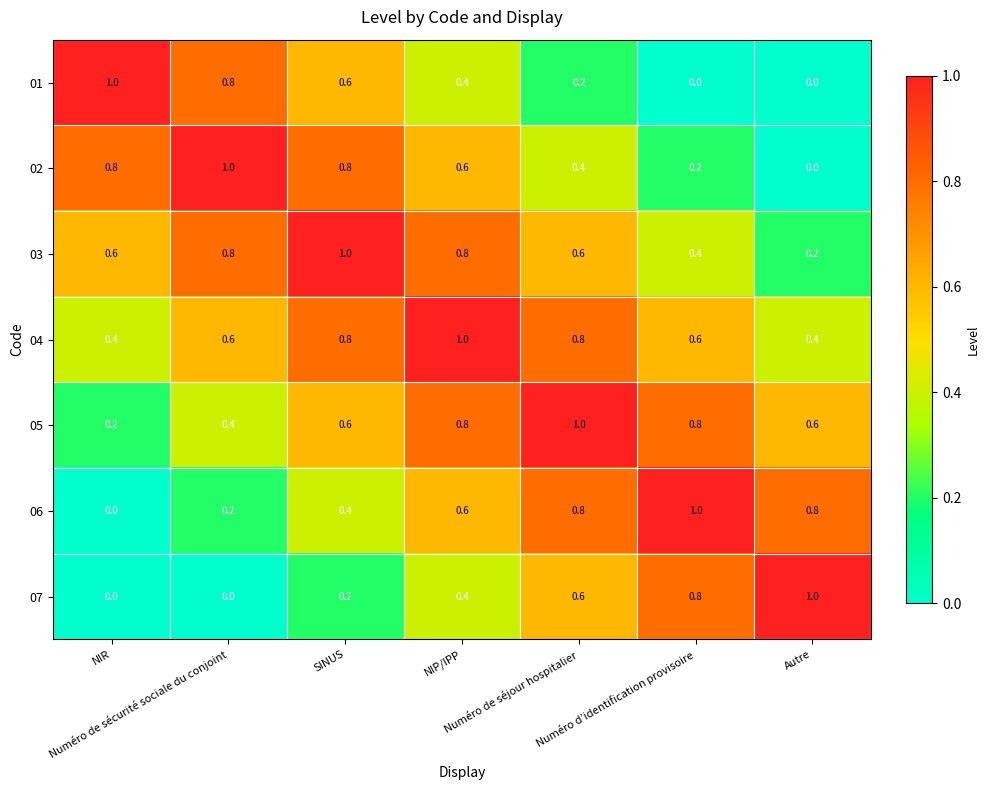

What is the difference between the maximum and second lowest values in the 03 series?

0.6